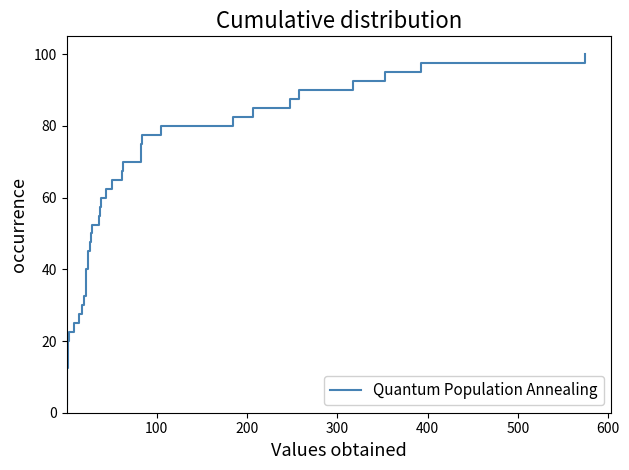

What is the smallest value displayed?

2.5